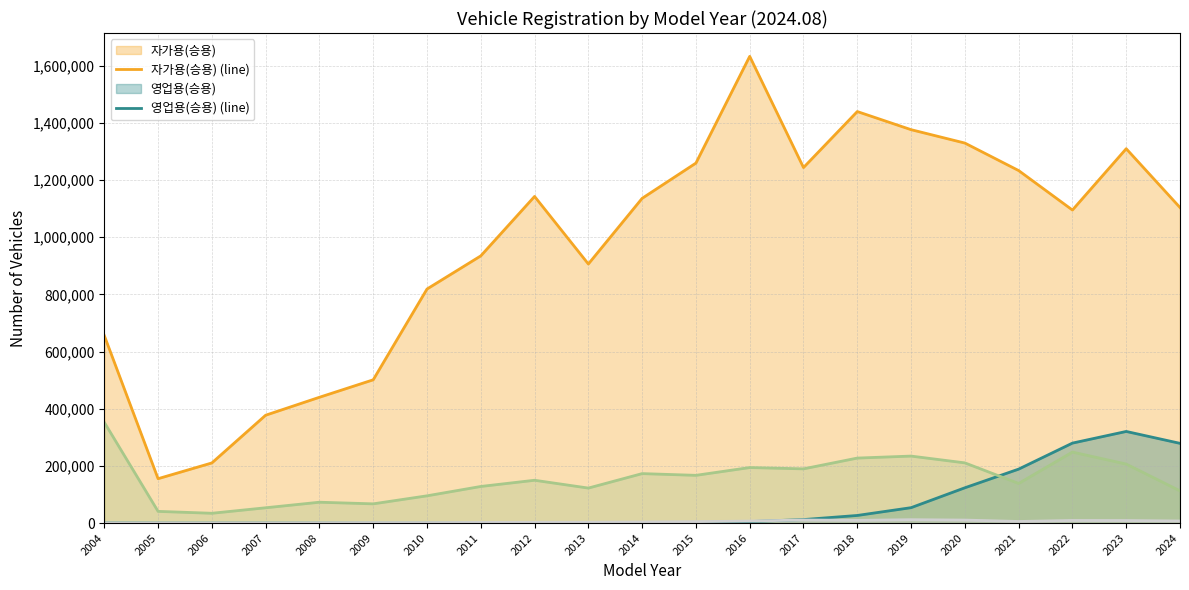

What is the total value across all series at 2013?

1031876